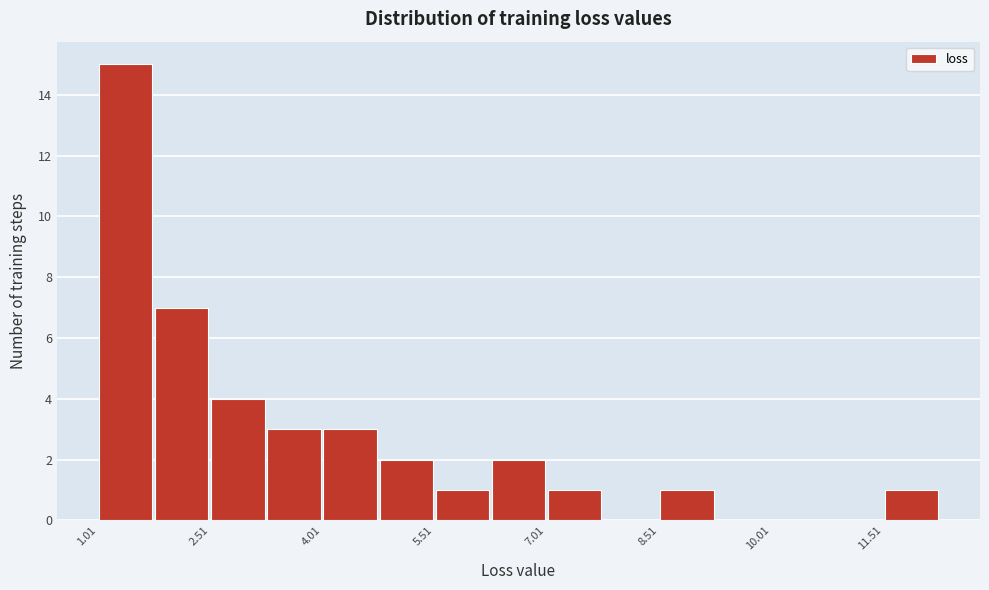

Read against the x-axis, roughly where is the centre of the tallest bar?

1.4